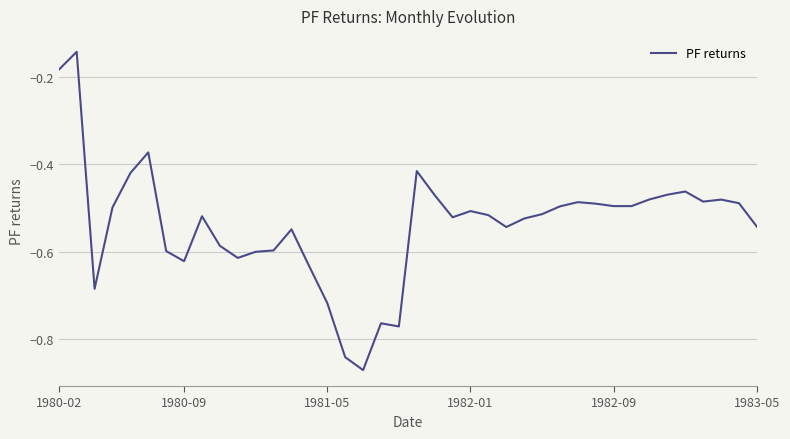

What is the difference between the maximum and minimum values?

0.7